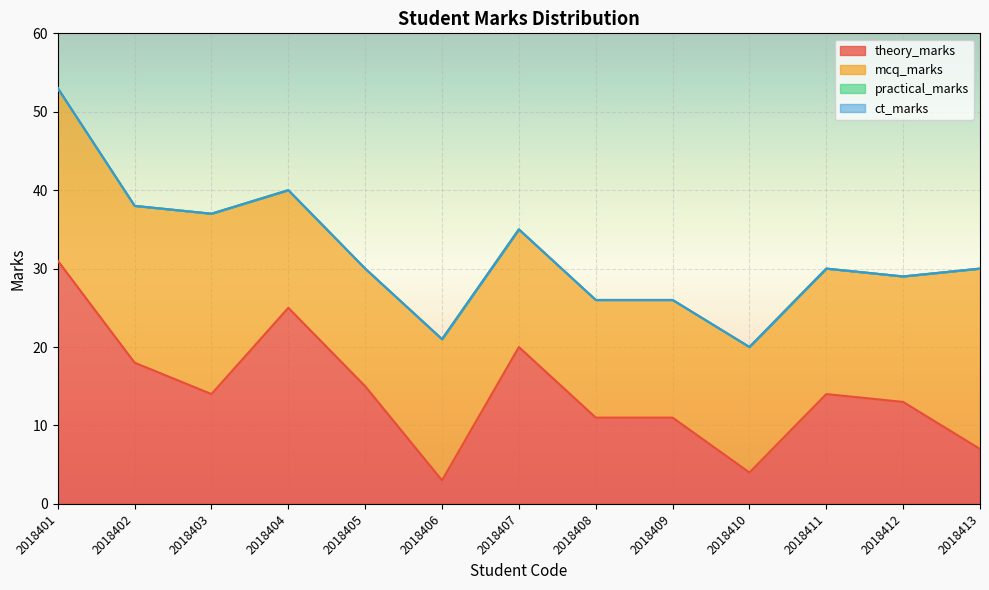

Which category has the highest value across all series?

2018401